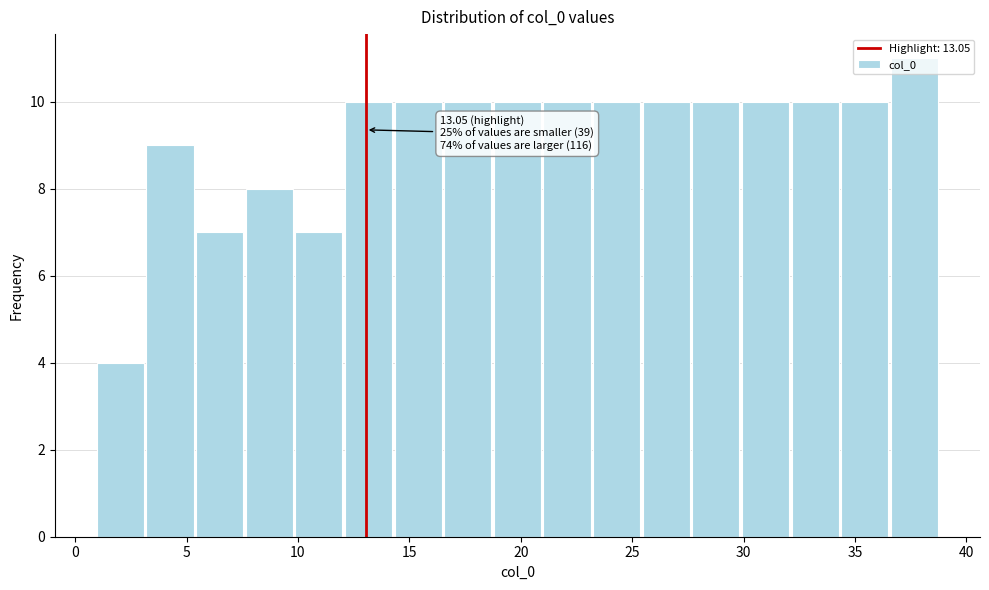

Over which range of the x-axis is the bar tallest?

36.5 to 39.0